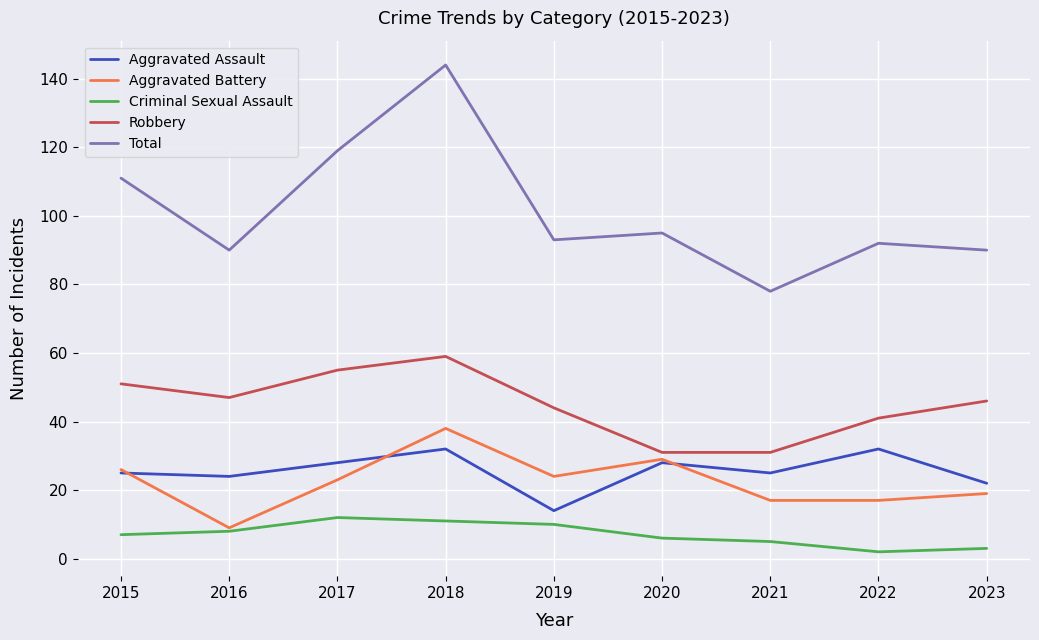

What is the sum of the Aggravated Assault values at 2015 and 2021?

50